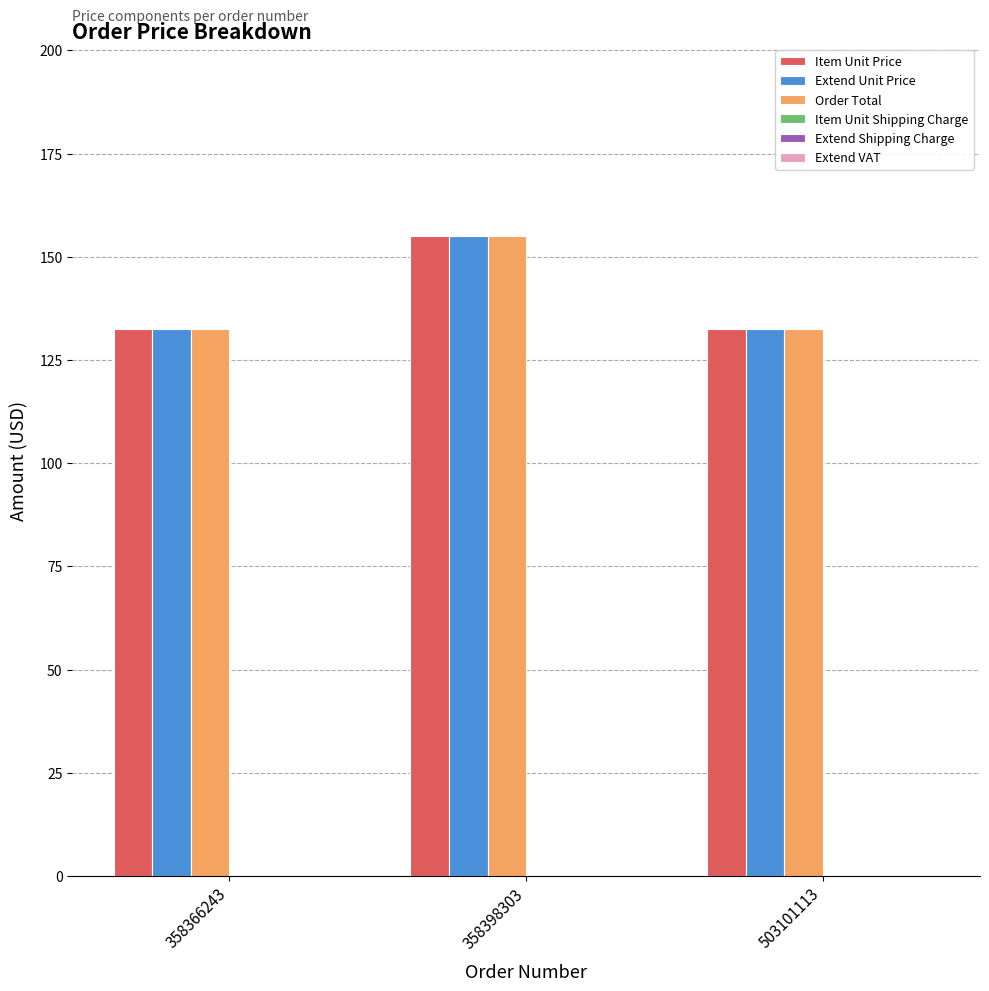

What is the difference between the highest and lowest values at 503101113?

0.0